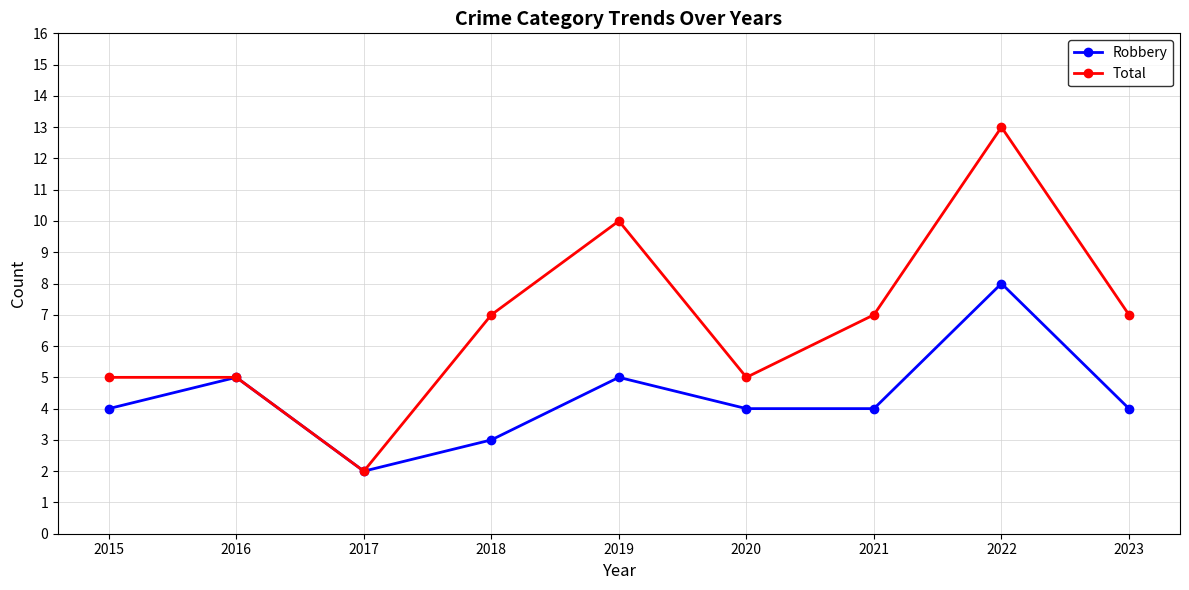

What is the minimum value for Total?

2